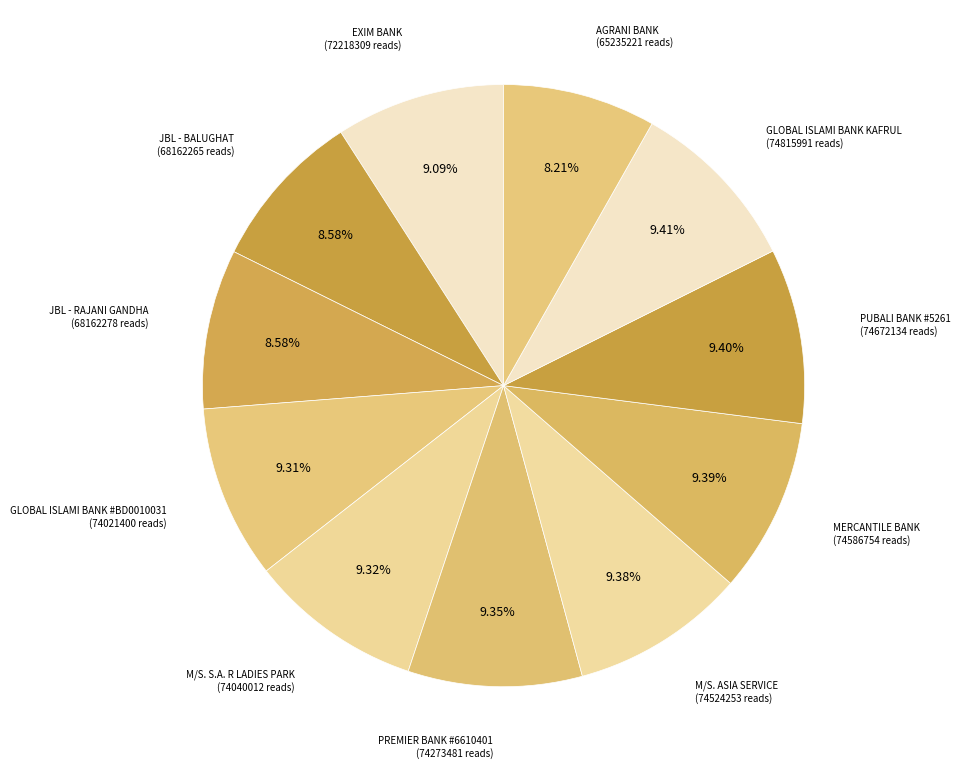

How many slices are in this pie chart?

11